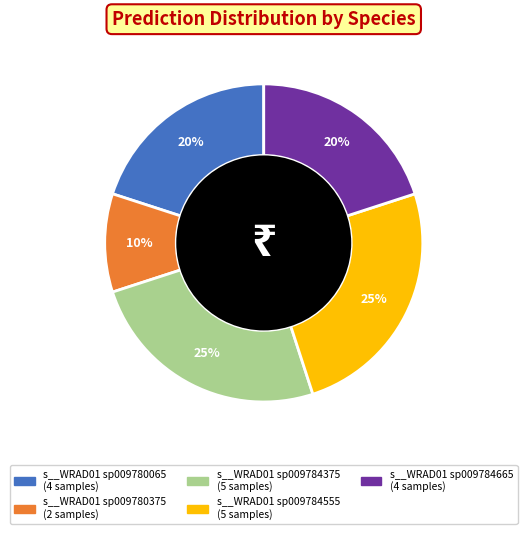

What is the smallest slice in the pie chart?

s__WRAD01 sp009780375